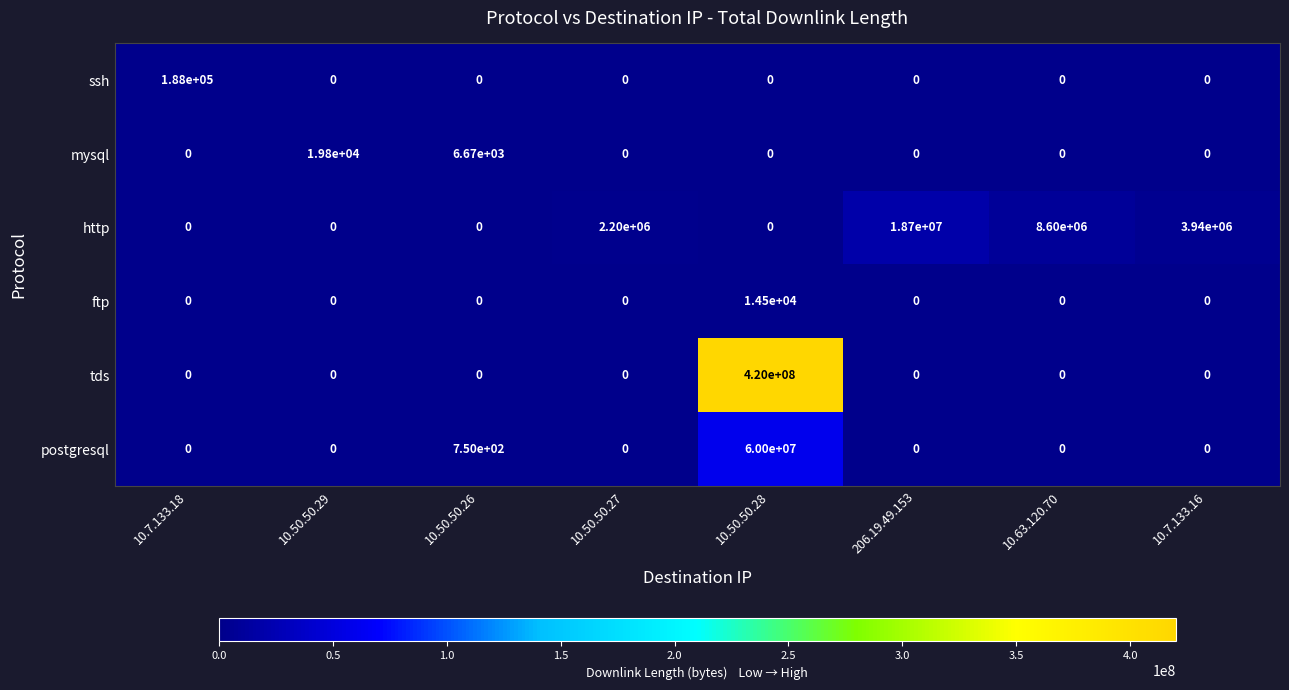

What is the highest value of the mysql series?

19800